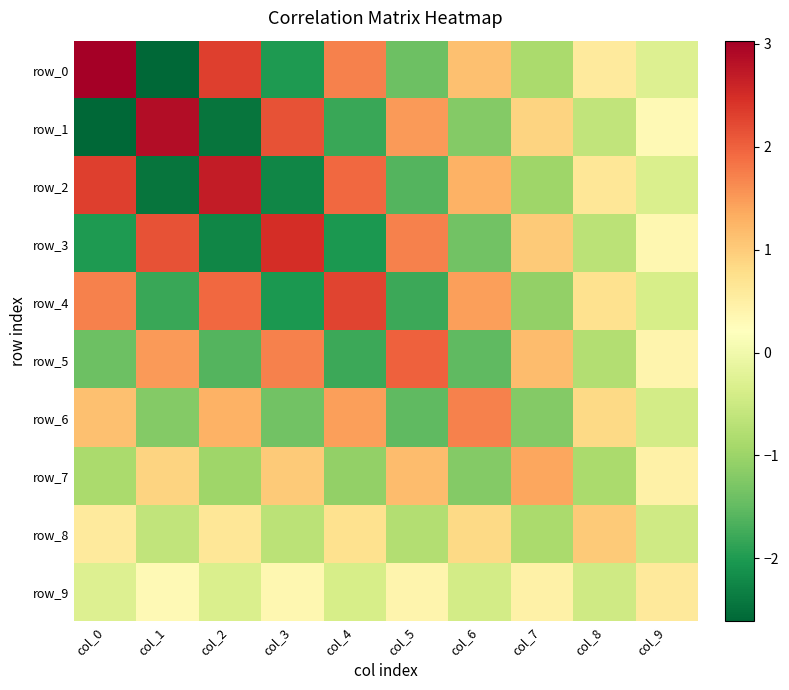

Reading right to left, transcribe all the data shown in this chart.

row_0: -0.3	0.6	-0.9	1.1	-1.4	1.7	-2.0	2.3	-2.6	3.0
row_1: 0.3	-0.6	0.9	-1.2	1.5	-1.8	2.1	-2.4	2.9	-2.6
row_2: -0.3	0.6	-1.0	1.3	-1.6	1.9	-2.3	2.7	-2.4	2.3
row_3: 0.4	-0.7	1.0	-1.4	1.7	-2.0	2.5	-2.3	2.1	-2.0
row_4: -0.4	0.7	-1.1	1.5	-1.8	2.3	-2.0	1.9	-1.8	1.7
row_5: 0.4	-0.8	1.2	-1.5	2.0	-1.8	1.7	-1.6	1.5	-1.4
row_6: -0.4	0.8	-1.2	1.7	-1.5	1.5	-1.4	1.3	-1.2	1.1
row_7: 0.5	-0.9	1.4	-1.2	1.2	-1.1	1.0	-1.0	0.9	-0.9
row_8: -0.5	1.0	-0.9	0.8	-0.8	0.7	-0.7	0.6	-0.6	0.6
row_9: 0.6	-0.5	0.5	-0.4	0.4	-0.4	0.4	-0.3	0.3	-0.3